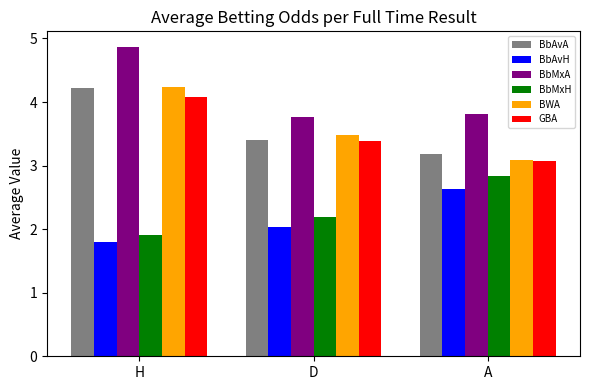

Which series changed the most between H and D?

BbMxA